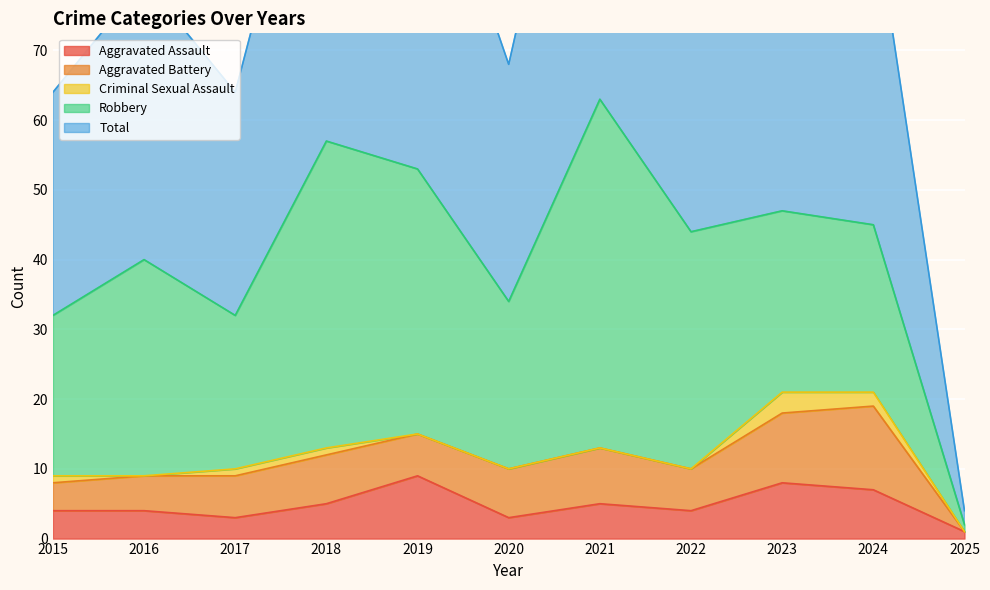

At which label does Aggravated Assault reach its minimum?

2025